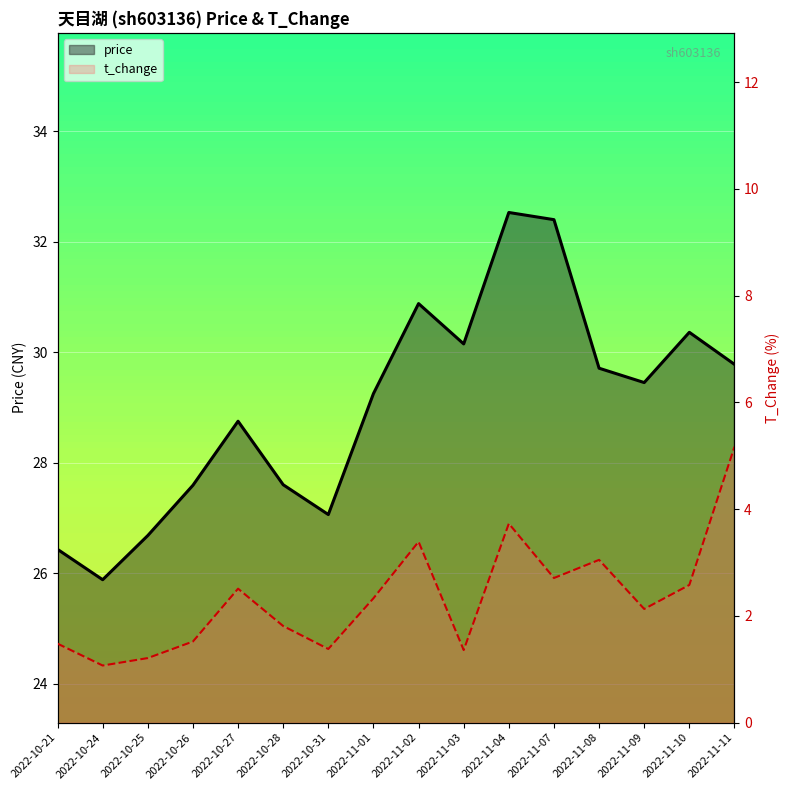

What is the label of the 9th point from the left?

2022-11-02